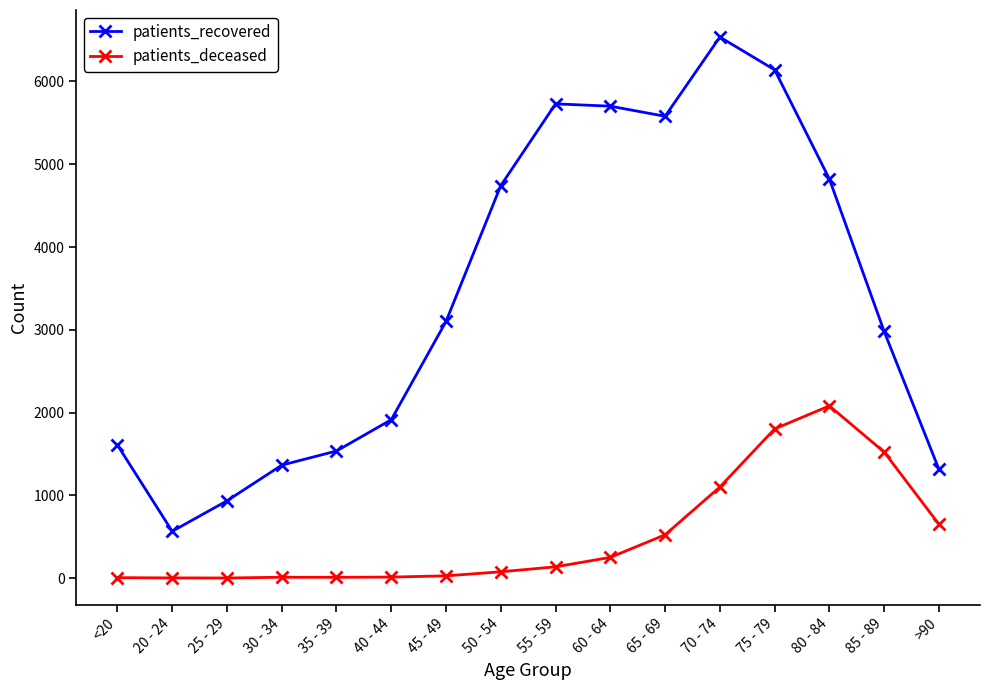

Which series changed the most between 20 - 24 and 45 - 49?

patients_recovered